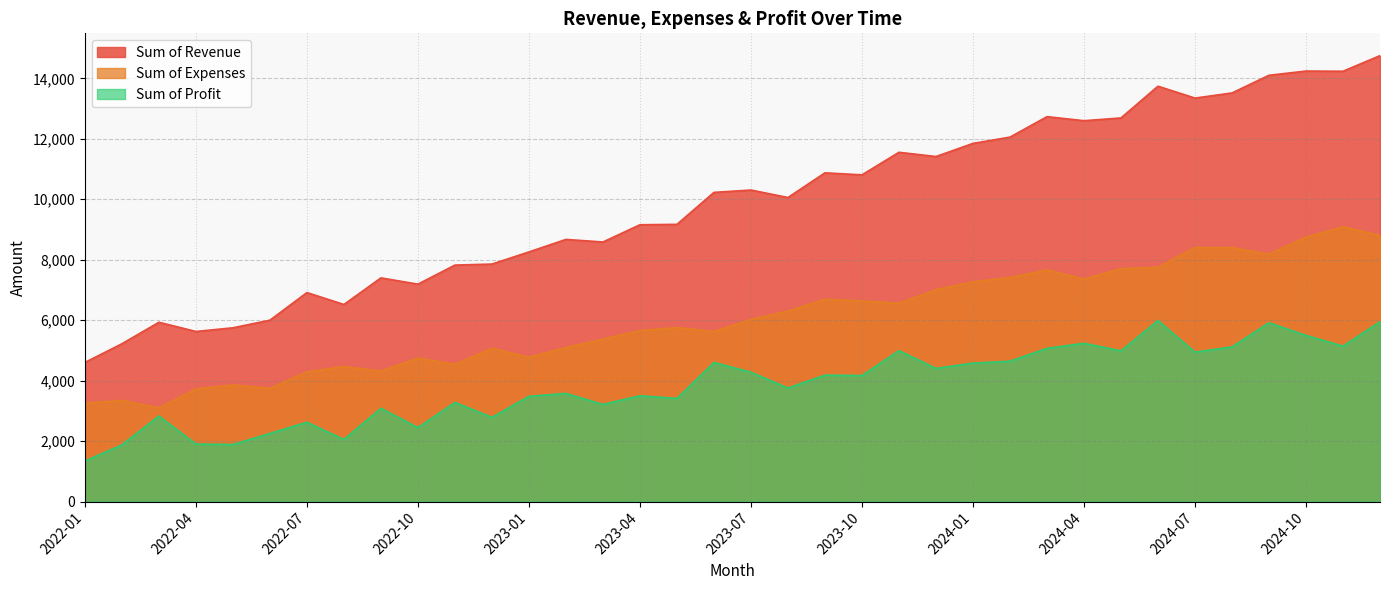

Where is Sum of Profit nearest to the value 3665?

2023-02